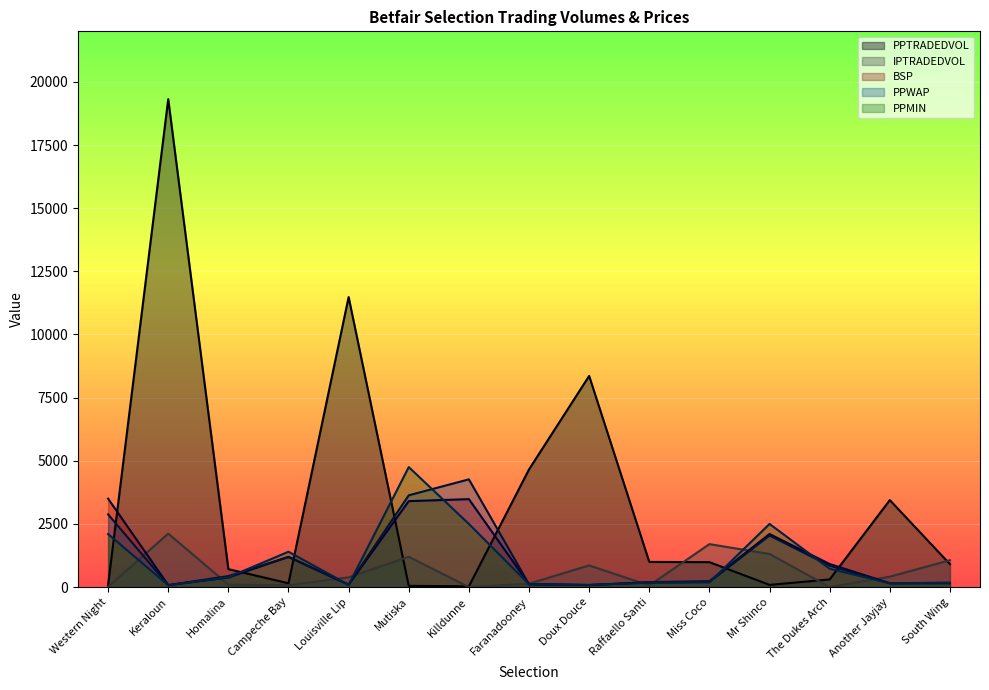

At which label is PPMIN closest to 2411?

Killdunne